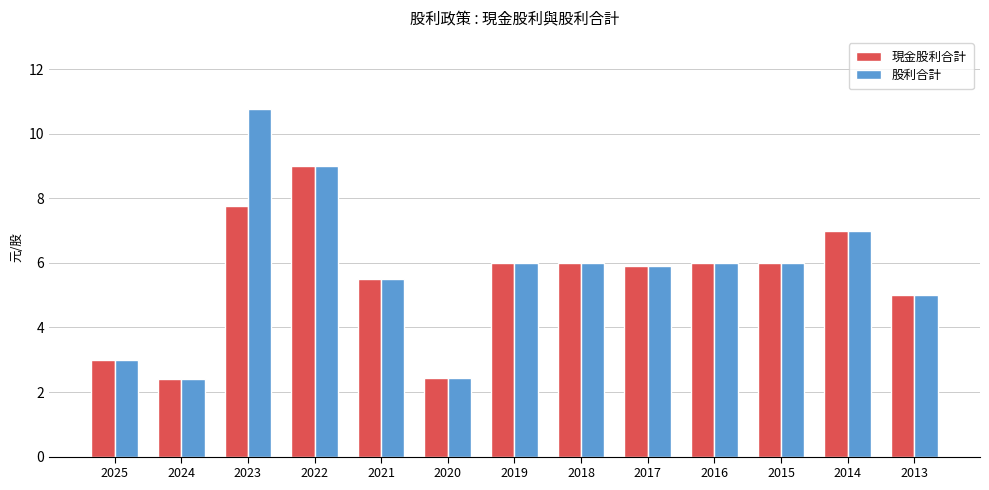

Which series has the largest range (max minus min)?

股利合計